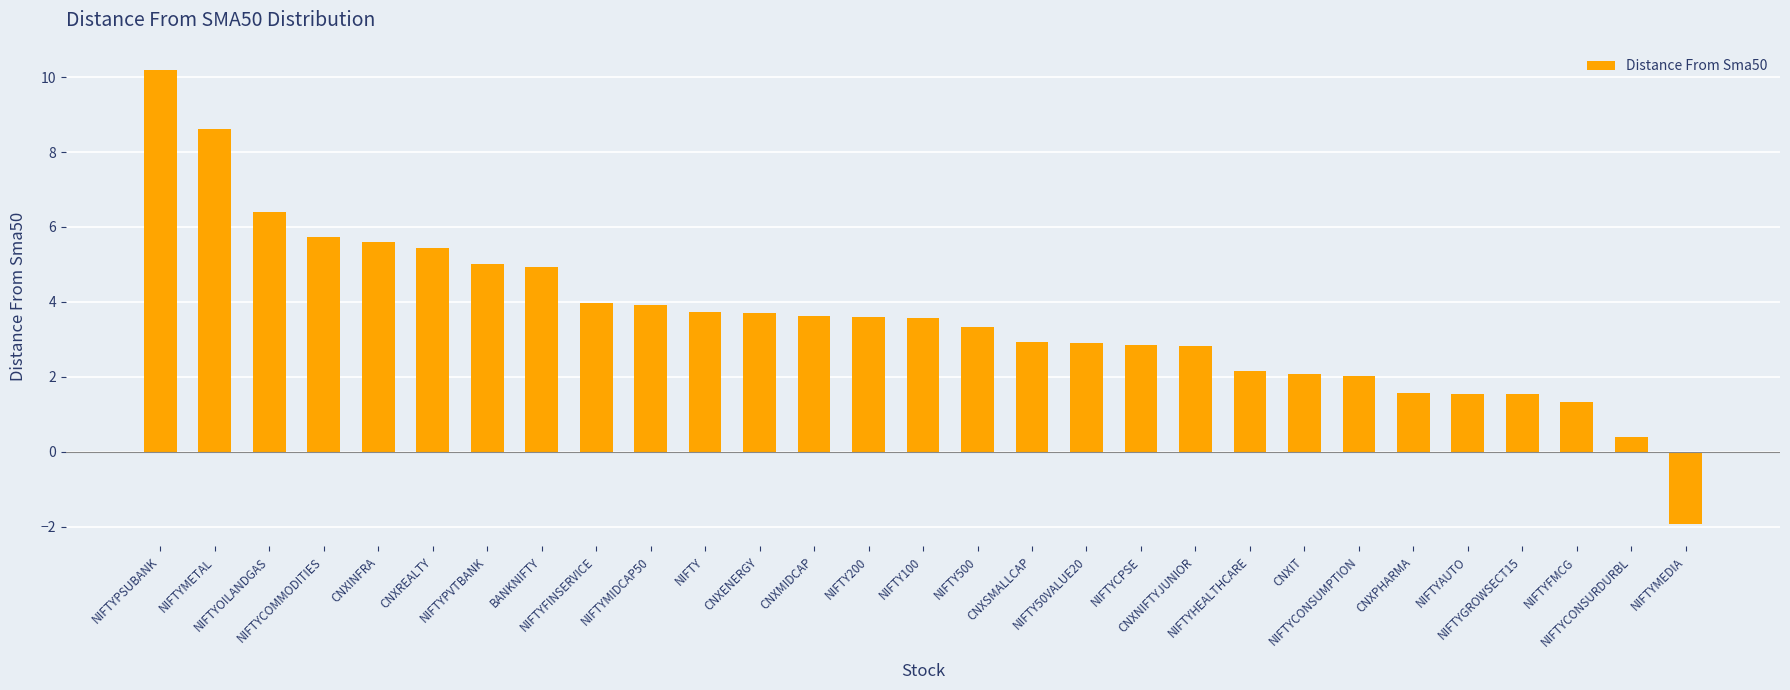

The chart shows a value of 1.3 at NIFTYMIDCAP50. True or false?

False